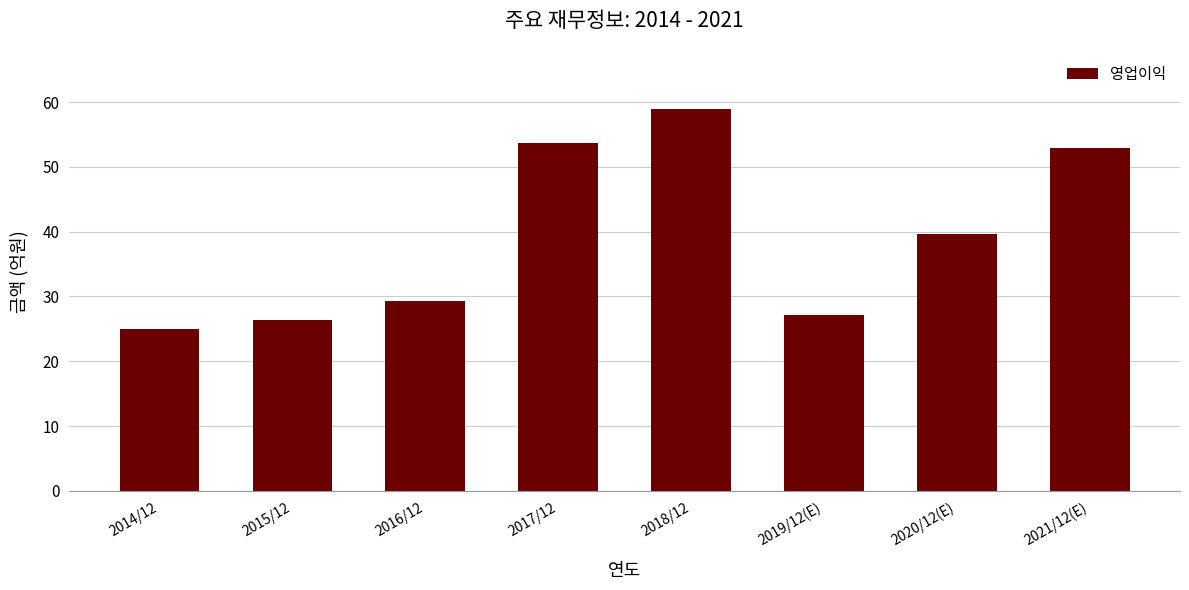

At which label does the data first exceed 39?

2017/12